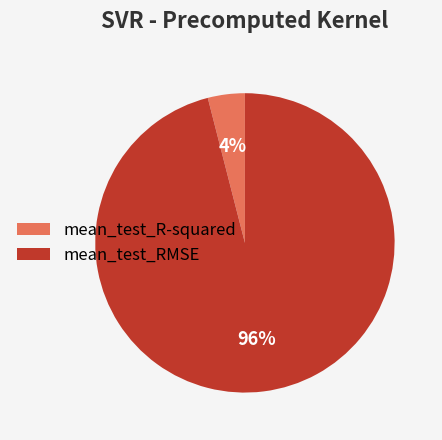

How many segments does this pie chart have?

2